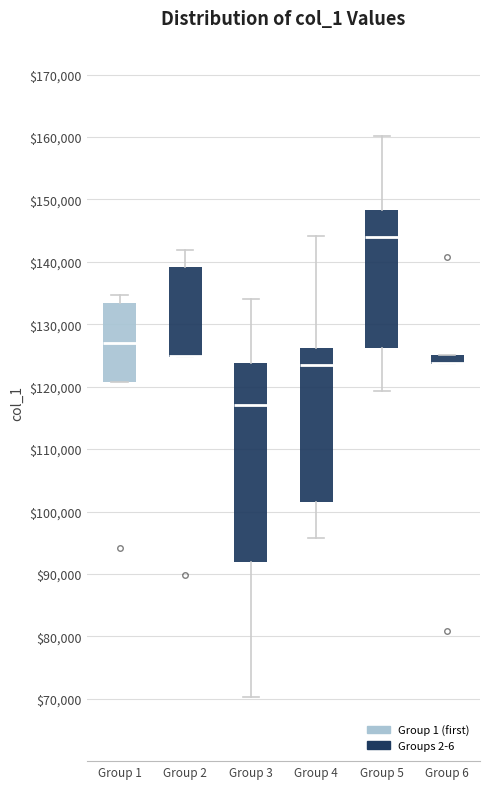

Where does the upper whisker of the box for Group 5 end on the y-axis? The values are not printed on the chart, so give them approximately, as read against the axis.

160000